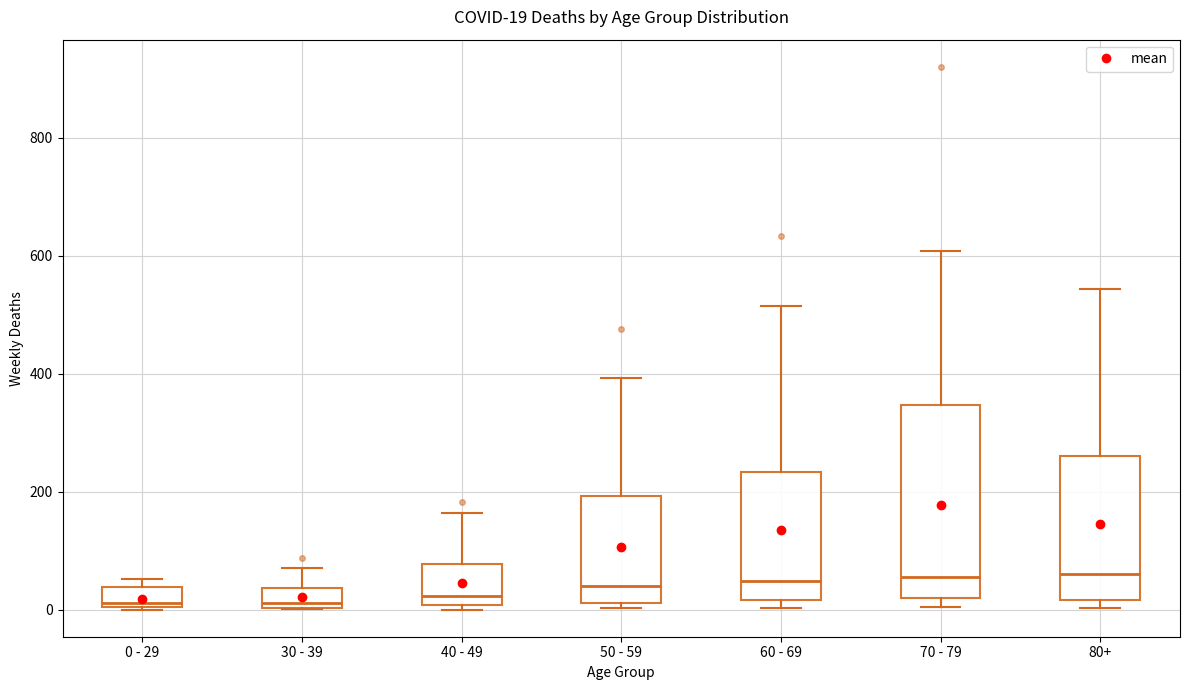

Which box is the tallest, from its lower edge to its upper edge?

70 - 79